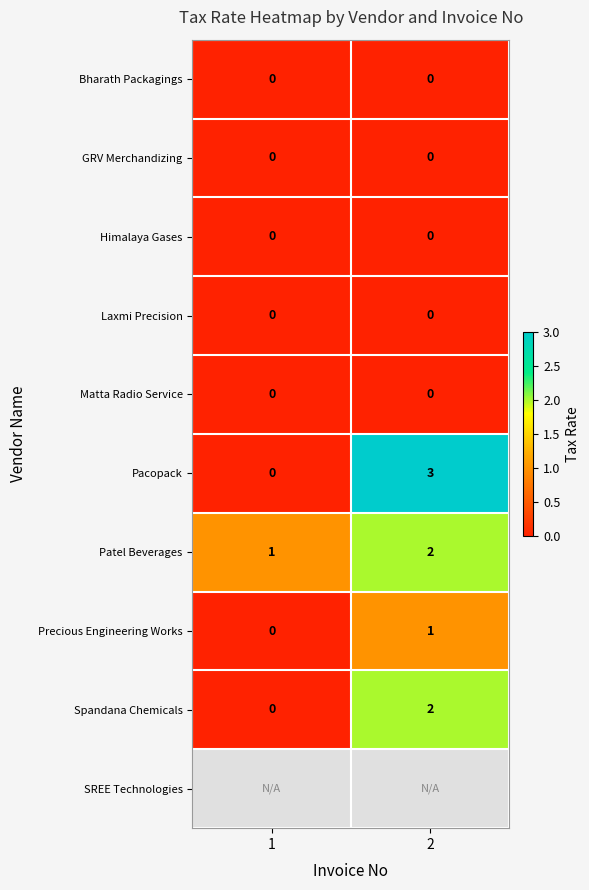

Rank the categories by Precious Engineering Works value from highest to lowest.

2, 1